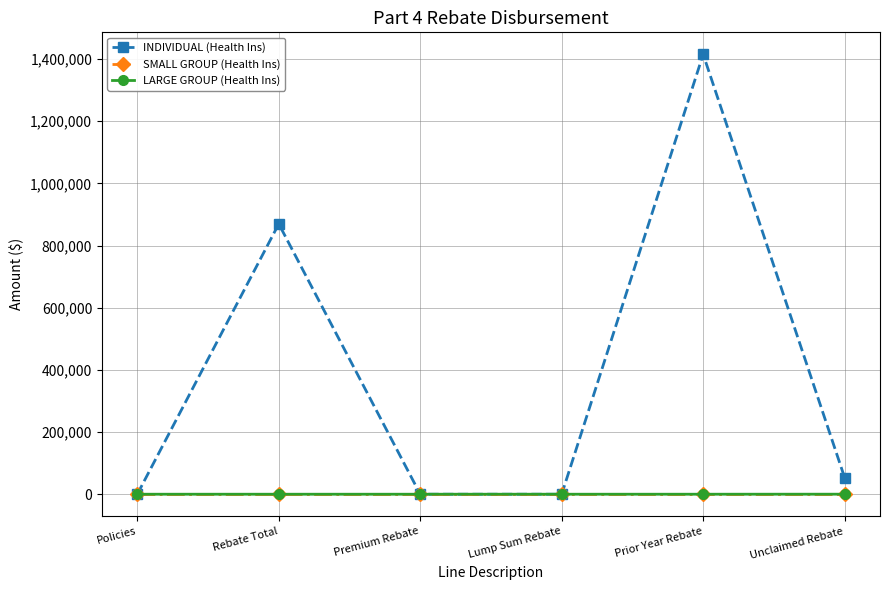

What is the greatest value displayed?

1414911.5